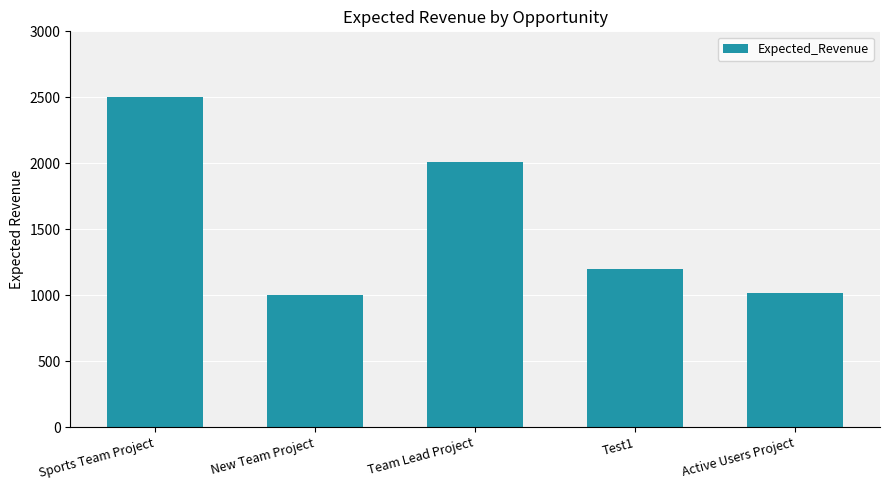

Reading left to right, list all the values displayed in this chart.

2500	1000	2010	1200	1020